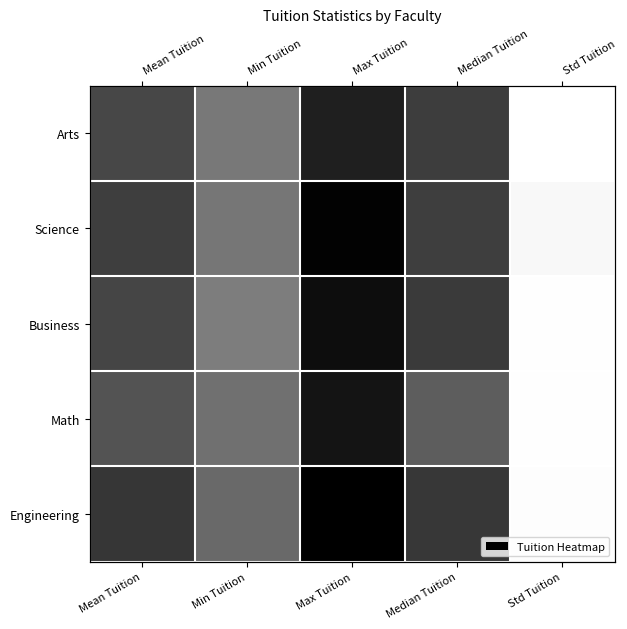

Which series has the largest range (max minus min)?

Engineering